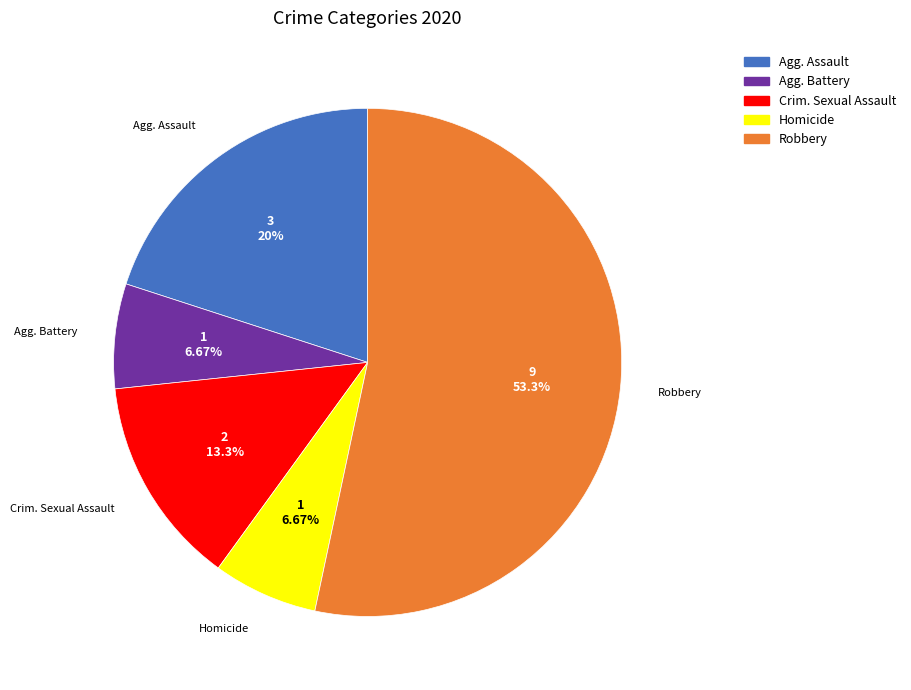

Does any single category account for the majority?

Yes